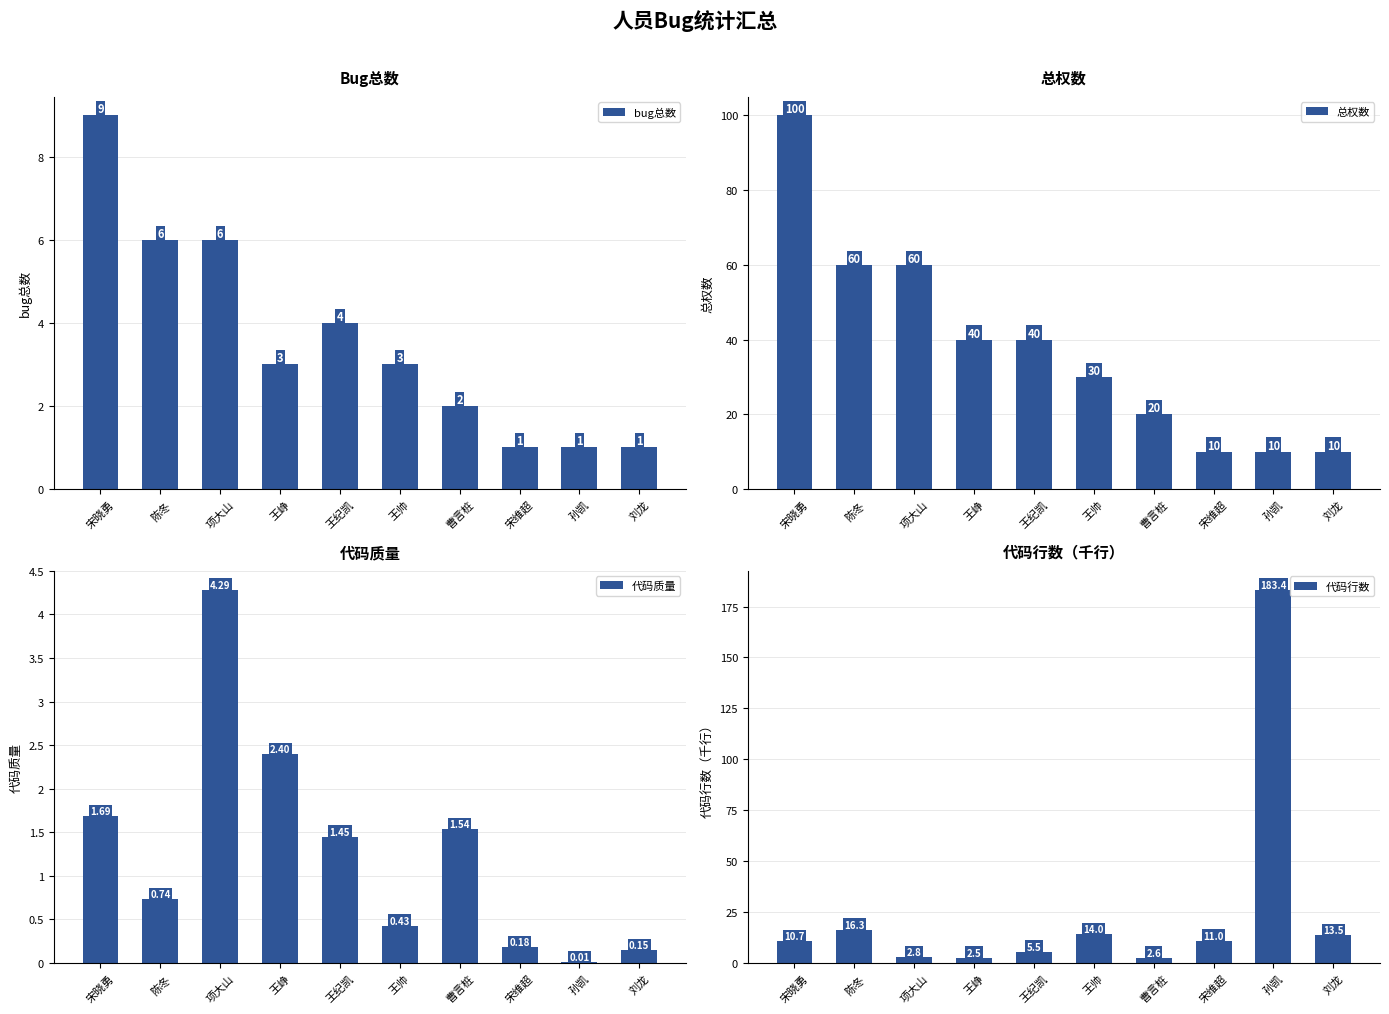

List the series in order of their peak value, lowest first.

代码质量, bug总数, 总权数, 代码行数